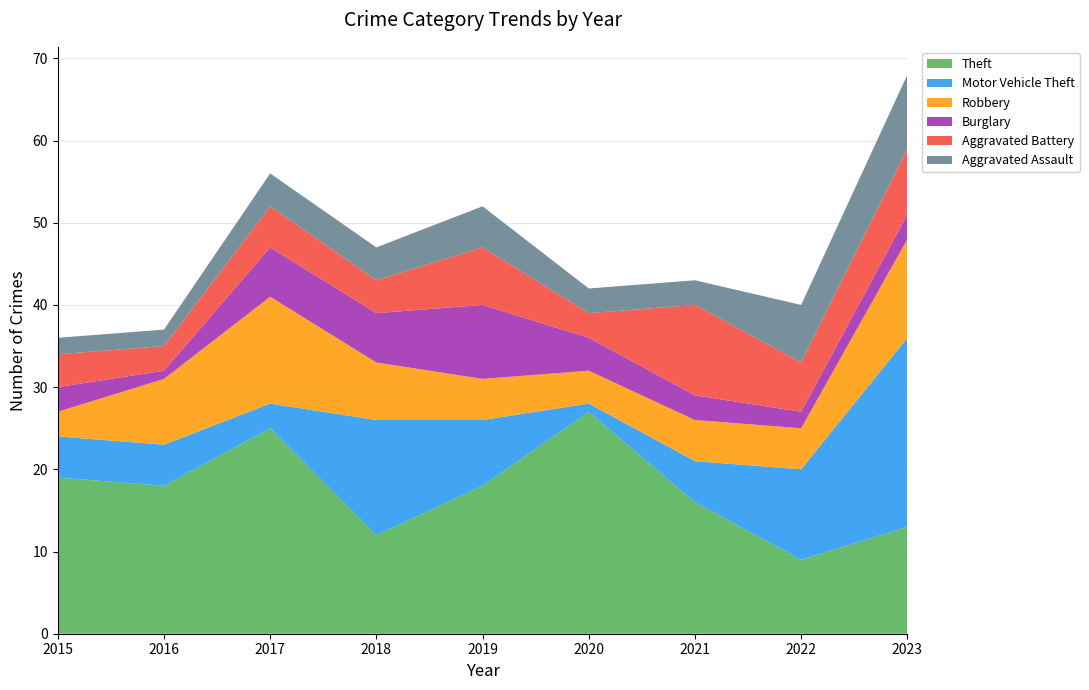

Reading left to right, list all the values displayed in this chart.

Theft: 2015=19	2016=18	2017=25	2018=12	2019=18	2020=27	2021=16	2022=9	2023=13
Motor Vehicle Theft: 2015=5	2016=5	2017=3	2018=14	2019=8	2020=1	2021=5	2022=11	2023=23
Robbery: 2015=3	2016=8	2017=13	2018=7	2019=5	2020=4	2021=5	2022=5	2023=12
Burglary: 2015=3	2016=1	2017=6	2018=6	2019=9	2020=4	2021=3	2022=2	2023=3
Aggravated Battery: 2015=4	2016=3	2017=5	2018=4	2019=7	2020=3	2021=11	2022=6	2023=8
Aggravated Assault: 2015=2	2016=2	2017=4	2018=4	2019=5	2020=3	2021=3	2022=7	2023=9